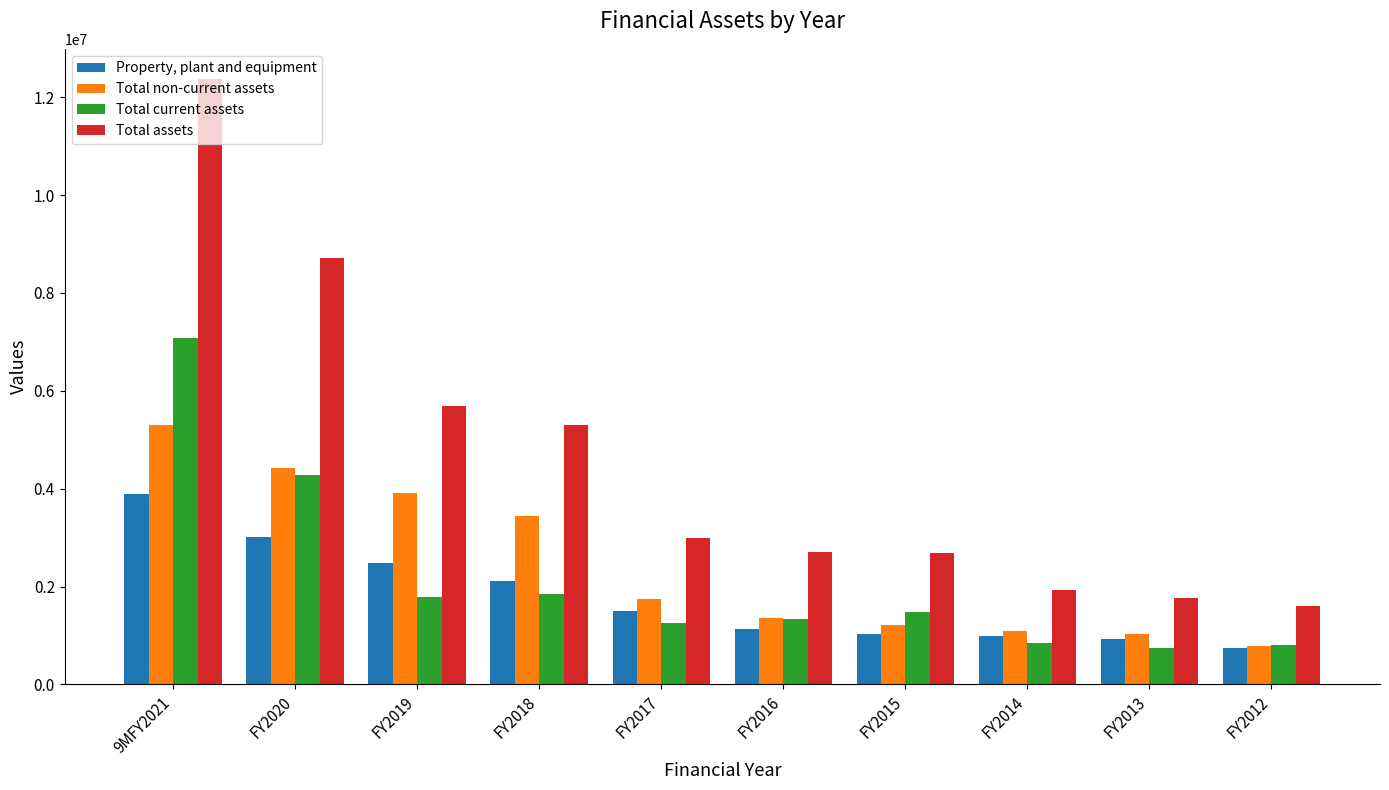

Which category has the highest value across all series?

9MFY2021